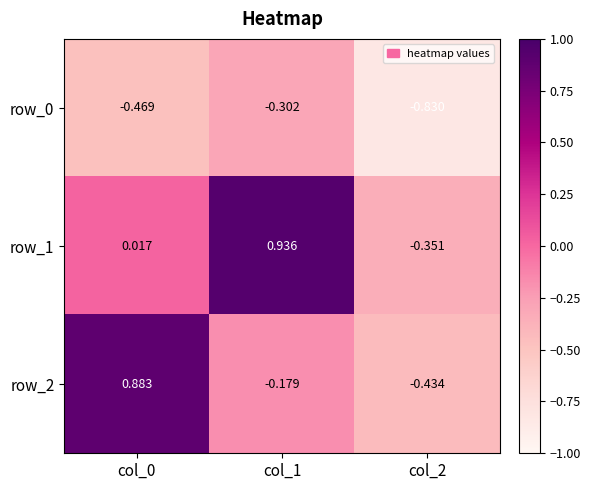

At which label does row_2 reach its minimum?

col_2